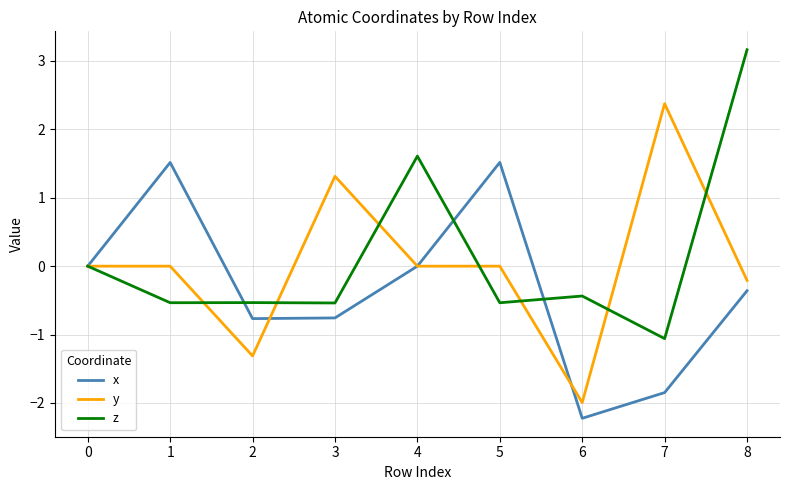

Which label corresponds to the largest value in the chart?

8